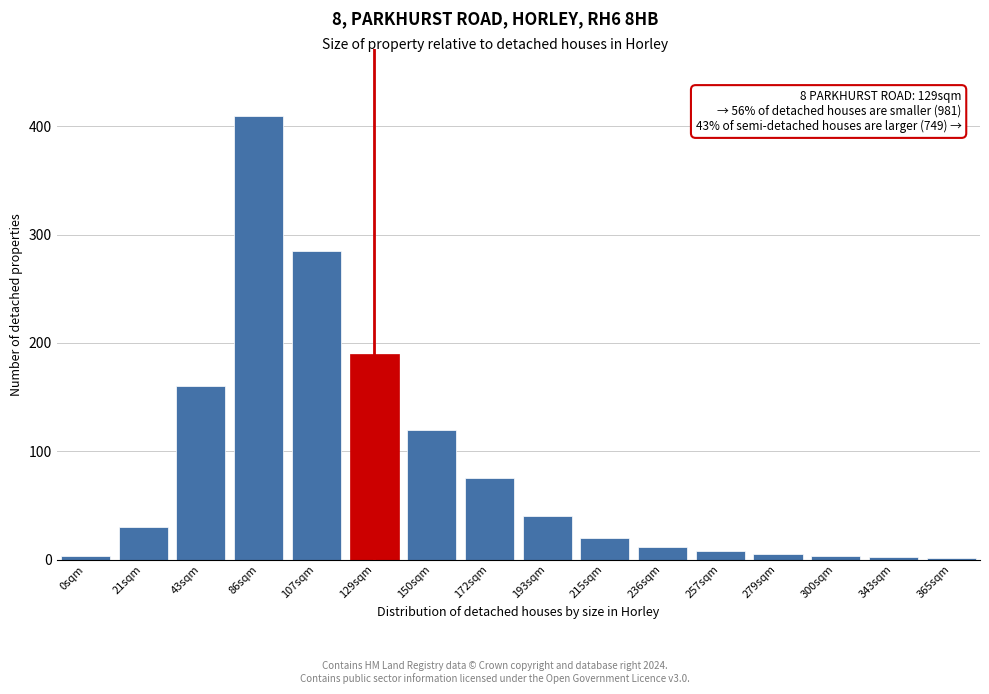

What is the change in value from 21sqm to 172sqm?

+45